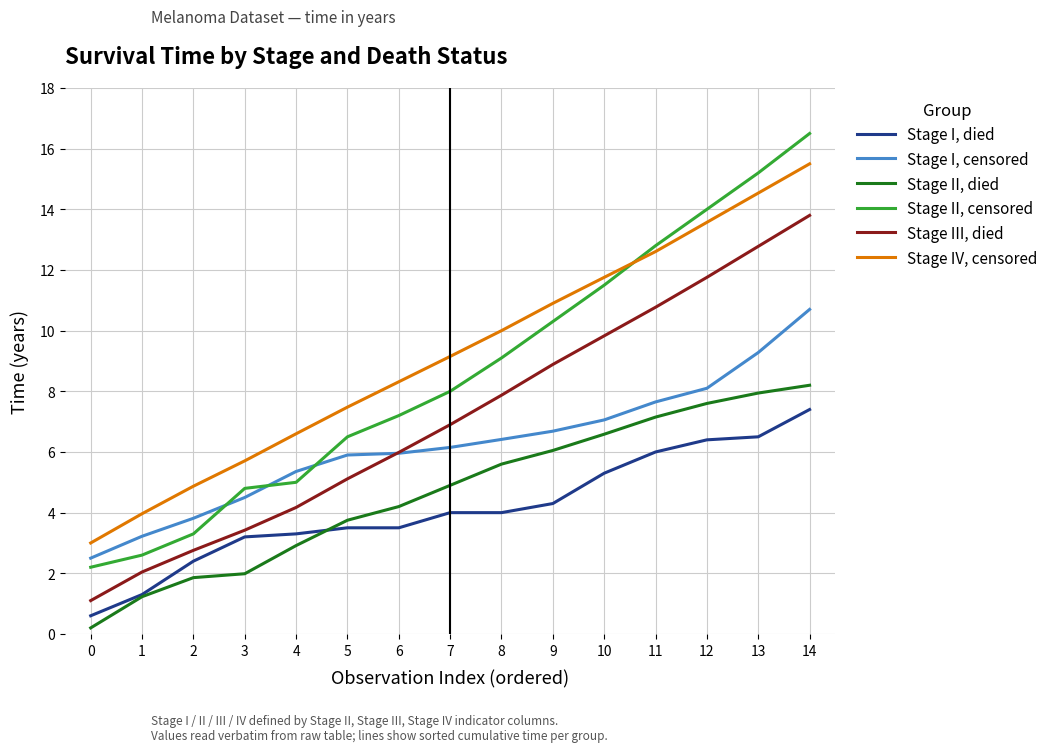

Is this an area chart (filled region under the line)?

No